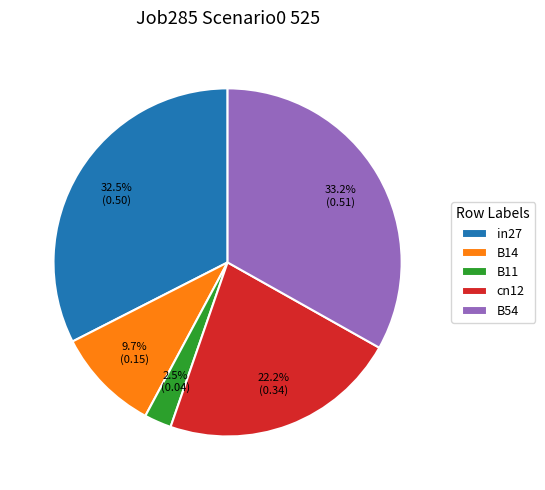

How many slices are in this pie chart?

5